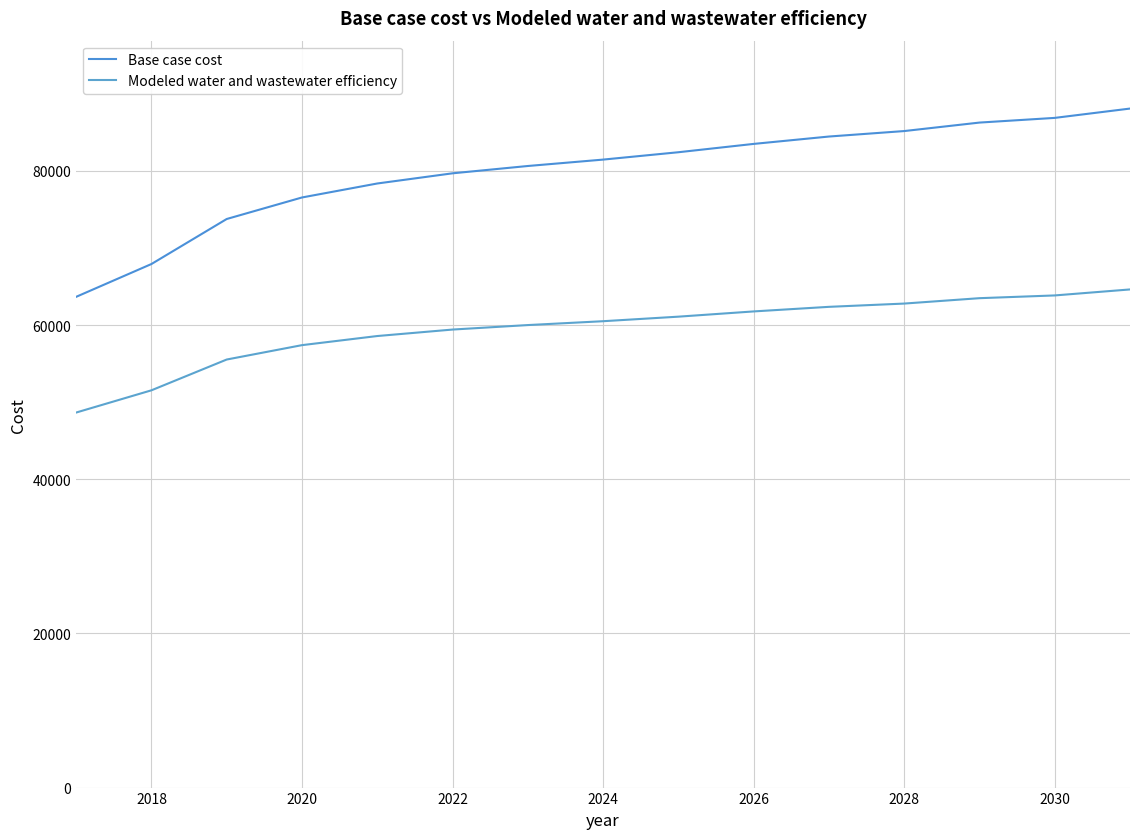

Does the chart have visible grid lines?

Yes